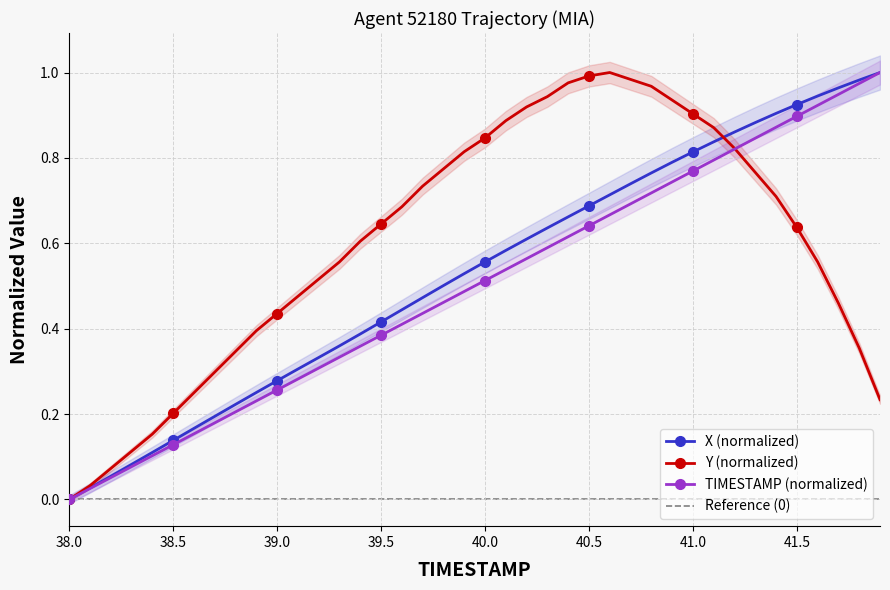

Reading left to right, transcribe all the data shown in this chart.

X: 0.0	0.0	0.1	0.1	0.1	0.1	0.2	0.2	0.2	0.3	0.3	0.3	0.3	0.4	0.4	0.4	0.4	0.5	0.5	0.5	0.6	0.6	0.6	0.6	0.7	0.7	0.7	0.7	0.8	0.8	0.8	0.8	0.9	0.9	0.9	0.9	0.9	1.0	1.0	1.0
Y: 0.0	0.0	0.1	0.1	0.2	0.2	0.2	0.3	0.3	0.4	0.4	0.5	0.5	0.6	0.6	0.6	0.7	0.7	0.8	0.8	0.8	0.9	0.9	0.9	1.0	1.0	1.0	1.0	1.0	0.9	0.9	0.9	0.8	0.8	0.7	0.6	0.6	0.5	0.4	0.2
TIMESTAMP: 0.0	0.0	0.1	0.1	0.1	0.1	0.2	0.2	0.2	0.2	0.3	0.3	0.3	0.3	0.4	0.4	0.4	0.4	0.5	0.5	0.5	0.5	0.6	0.6	0.6	0.6	0.7	0.7	0.7	0.7	0.8	0.8	0.8	0.8	0.9	0.9	0.9	0.9	1.0	1.0